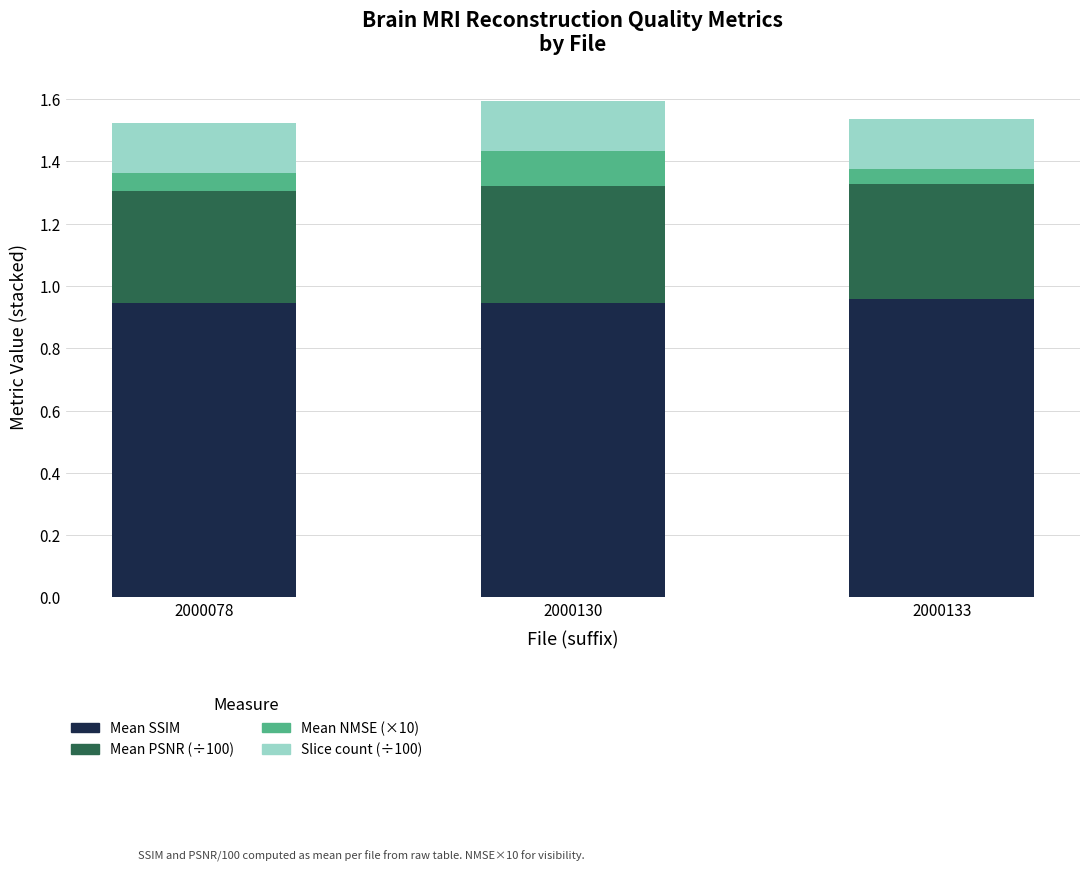

What are all the series names shown in the legend?

Mean SSIM, Mean PSNR (÷100), Mean NMSE (×10), Slice count (÷100)